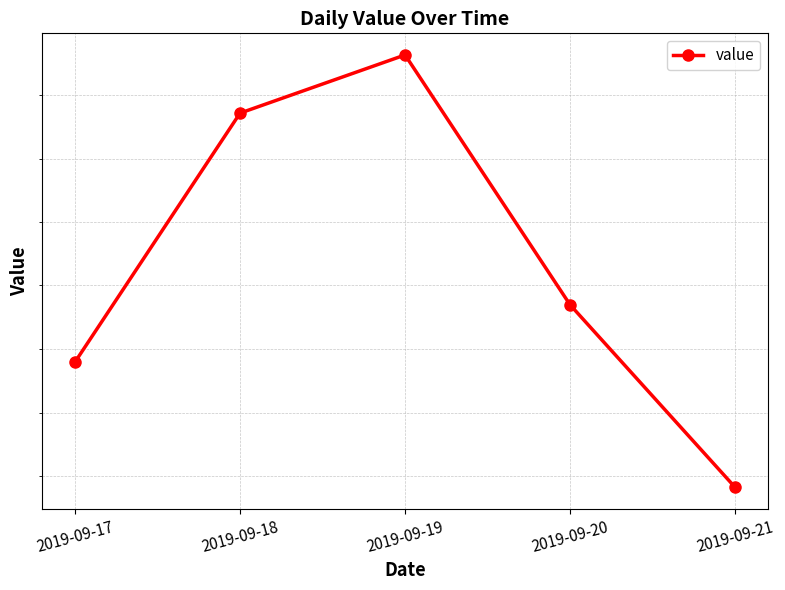

Reading left to right, what are all the values shown in this chart?

0.2	0.2	0.2	0.2	0.2